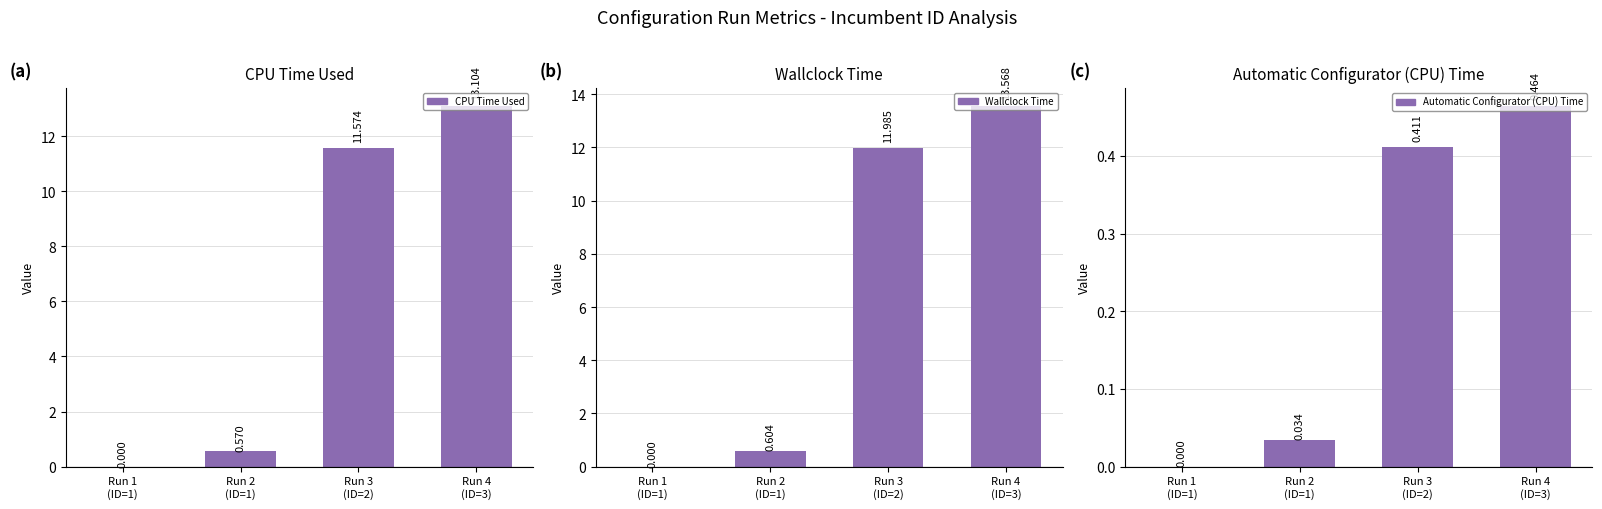

Count the number of categories in the chart.

4